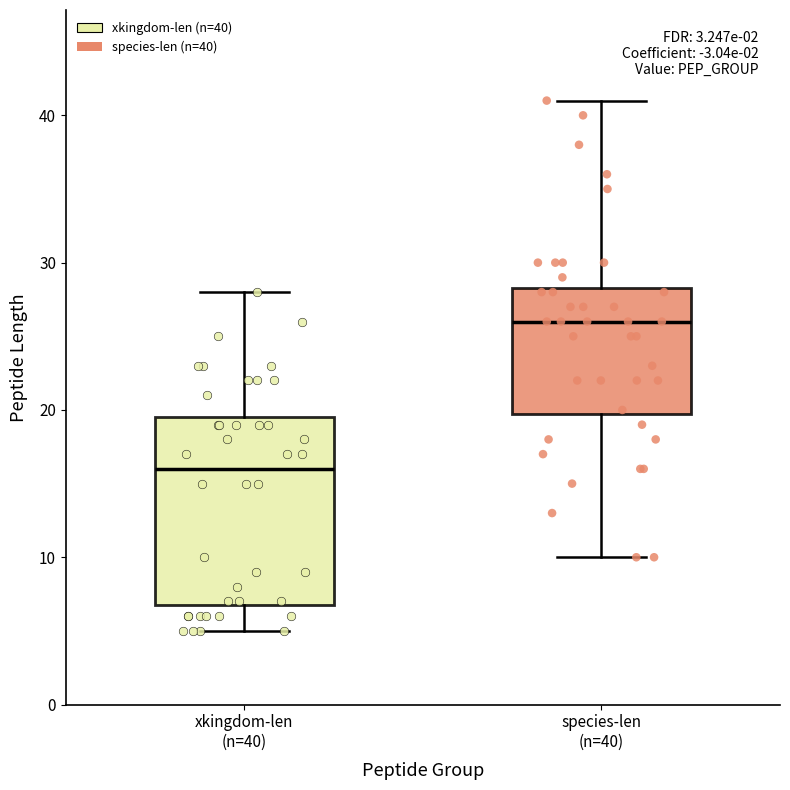

Which box is the tallest, from its lower edge to its upper edge?

xkingdom-len (n=40)